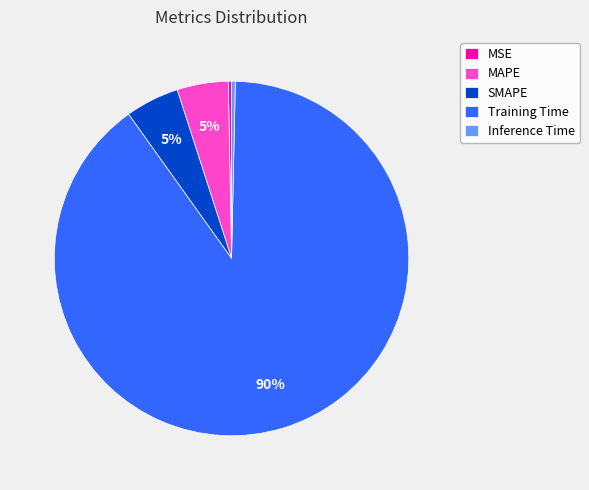

The MAPE slice represents 13% of the pie. True or false?

False